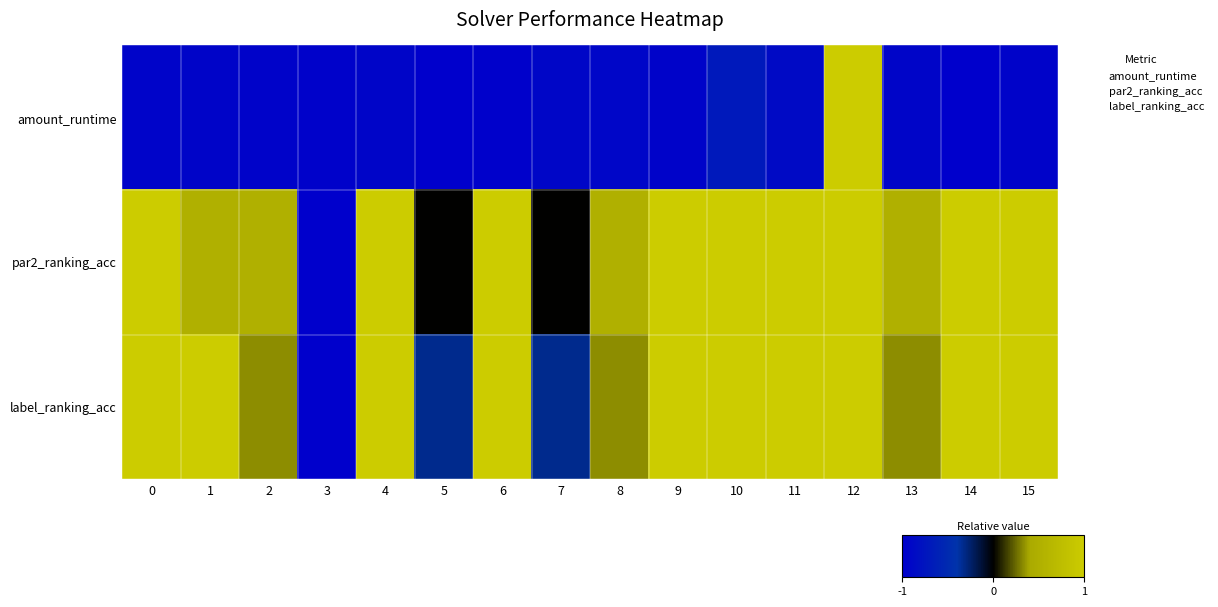

Reading right to left, transcribe all the data shown in this chart.

amount_runtime: 15=-1.0	14=-1.0	13=-0.9	12=1.0	11=-0.9	10=-0.7	9=-1.0	8=-0.9	7=-0.9	6=-1.0	5=-1.0	4=-0.9	3=-1.0	2=-1.0	1=-0.9	0=-0.9
par2_ranking_acc: 15=1.0	14=1.0	13=0.5	12=1.0	11=1.0	10=1.0	9=1.0	8=0.5	7=0.0	6=1.0	5=0.0	4=1.0	3=-1.0	2=0.5	1=0.5	0=1.0
label_ranking_acc: 15=1.0	14=1.0	13=0.3	12=1.0	11=1.0	10=1.0	9=1.0	8=0.3	7=-0.3	6=1.0	5=-0.3	4=1.0	3=-1.0	2=0.3	1=1.0	0=1.0